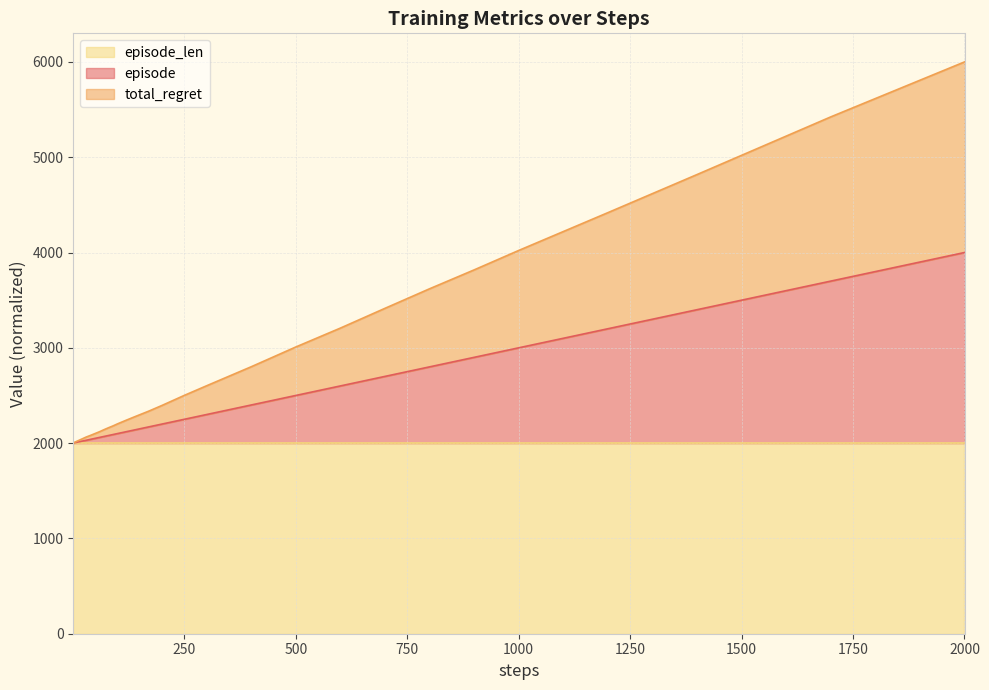

At which category is the sum across all series the highest?

2000